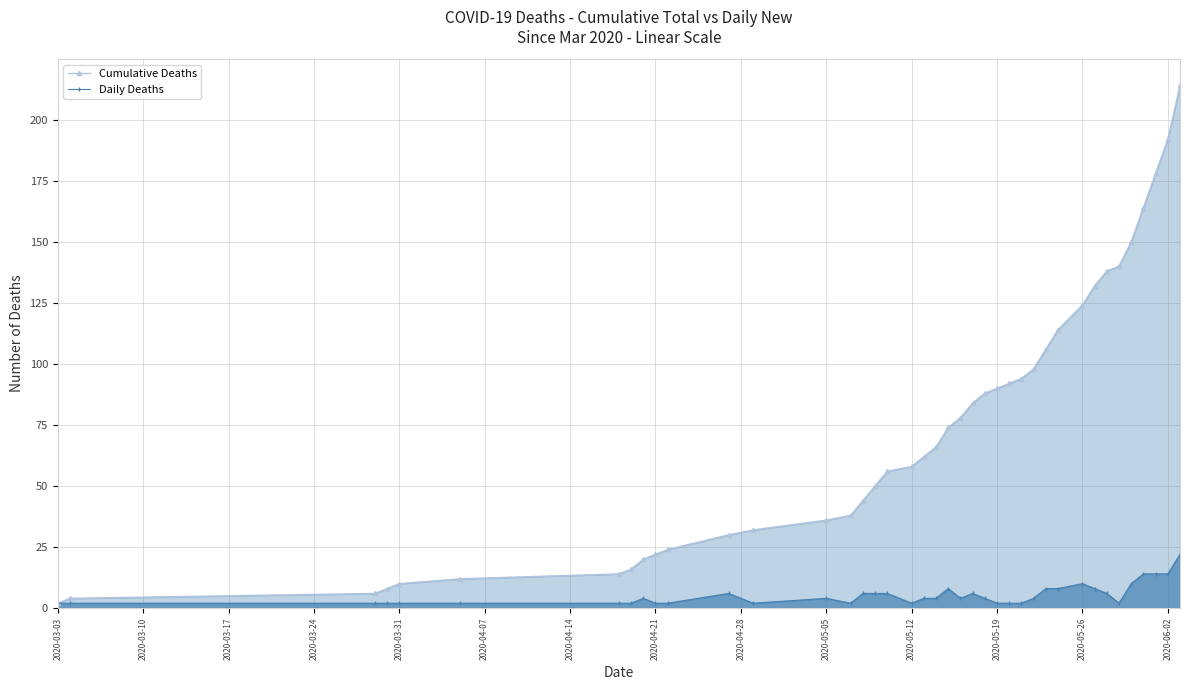

True or false: Daily Deaths has more than 2 interior local peaks.

True